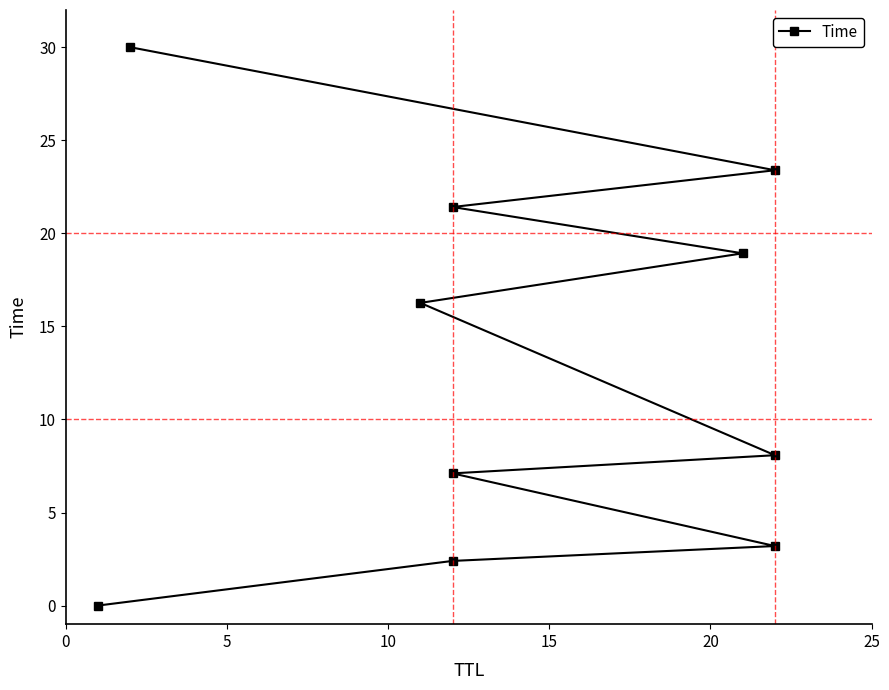

Does the chart have visible grid lines?

No